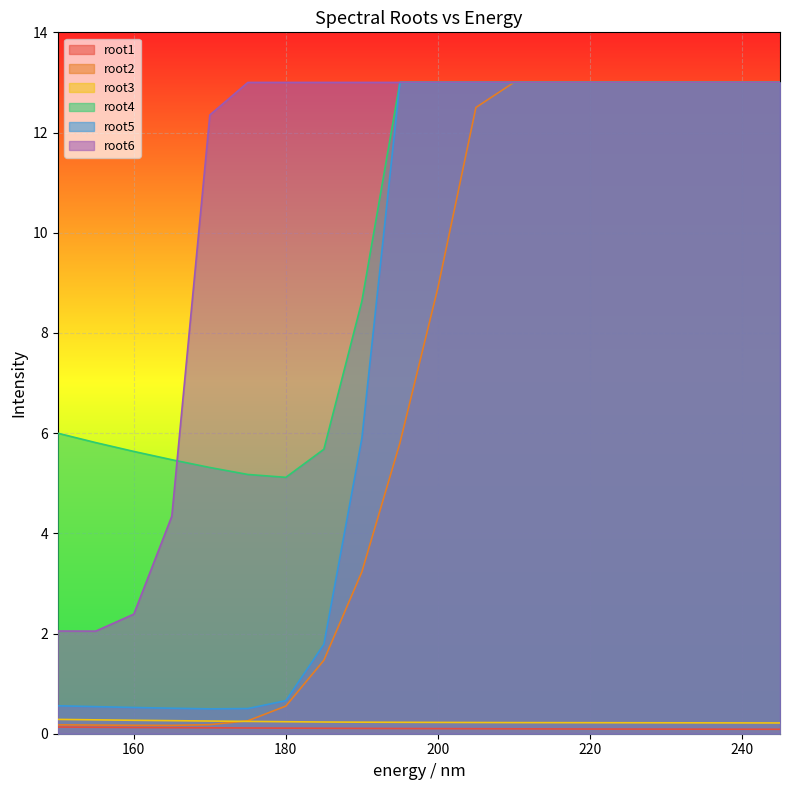

Which series has the largest total across all categories?

root6